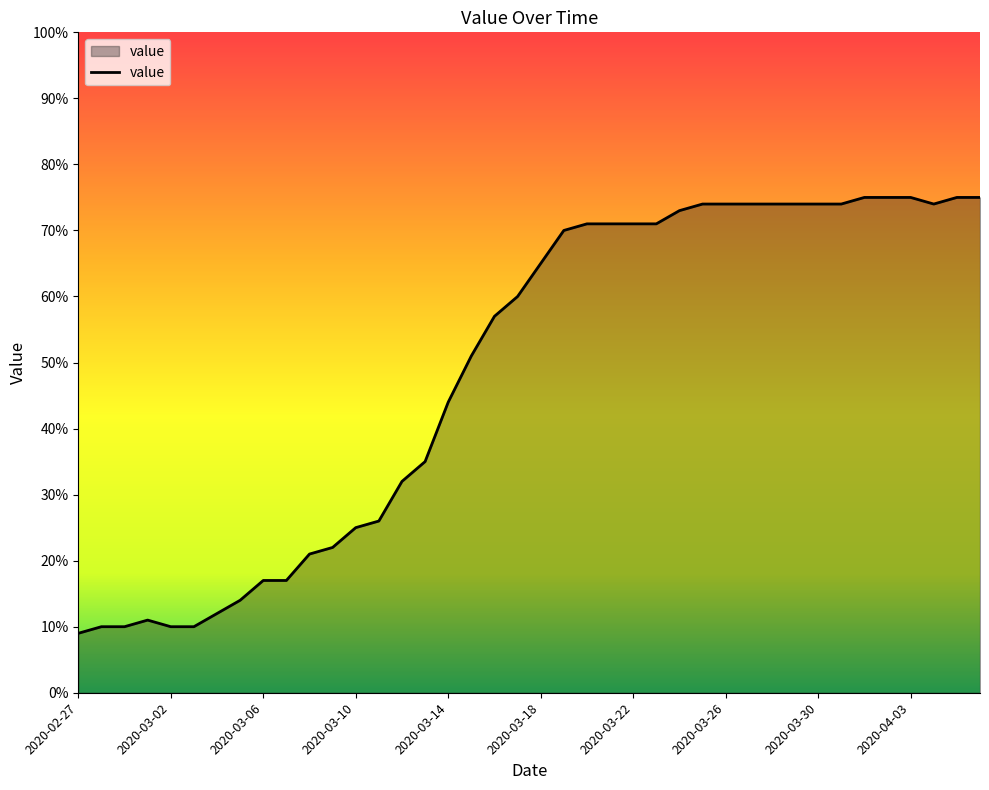

What is the maximum value shown in the chart?

75